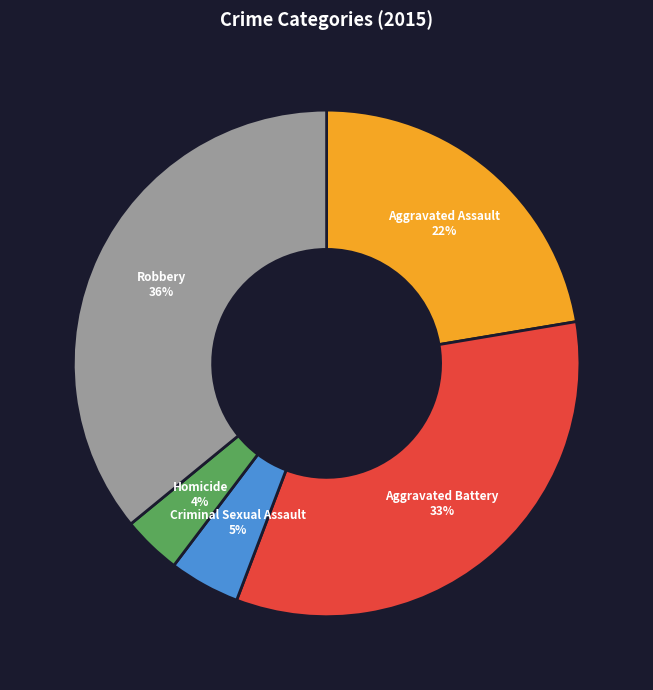

Approximately how many times larger is the value at Robbery compared to Aggravated Battery?

1.1